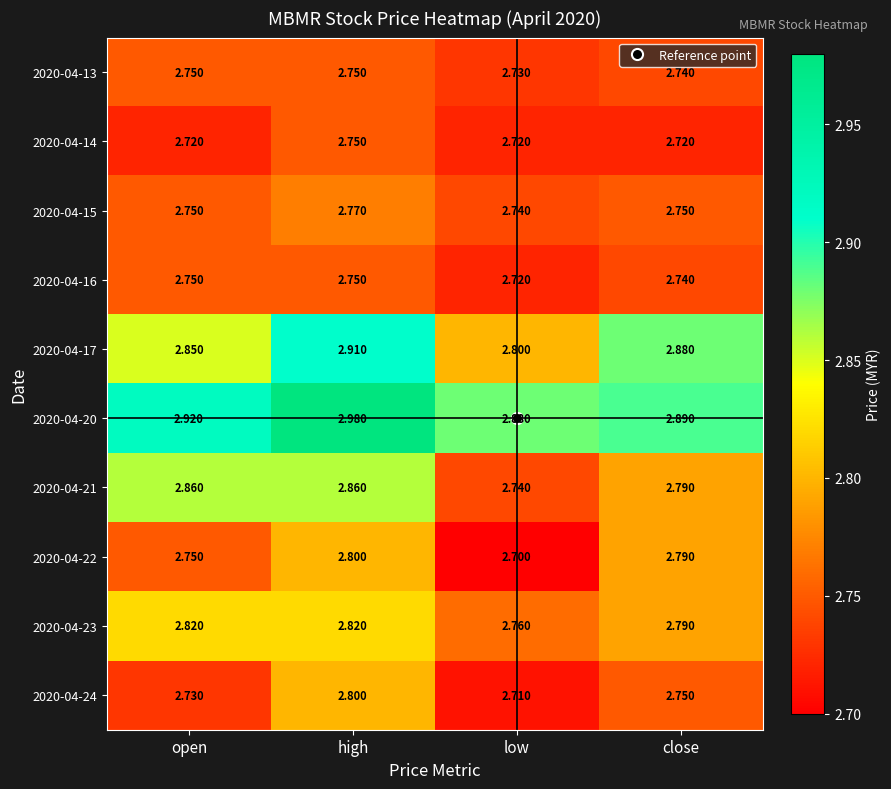

Where is 2020-04-21 nearest to the value 2?

low